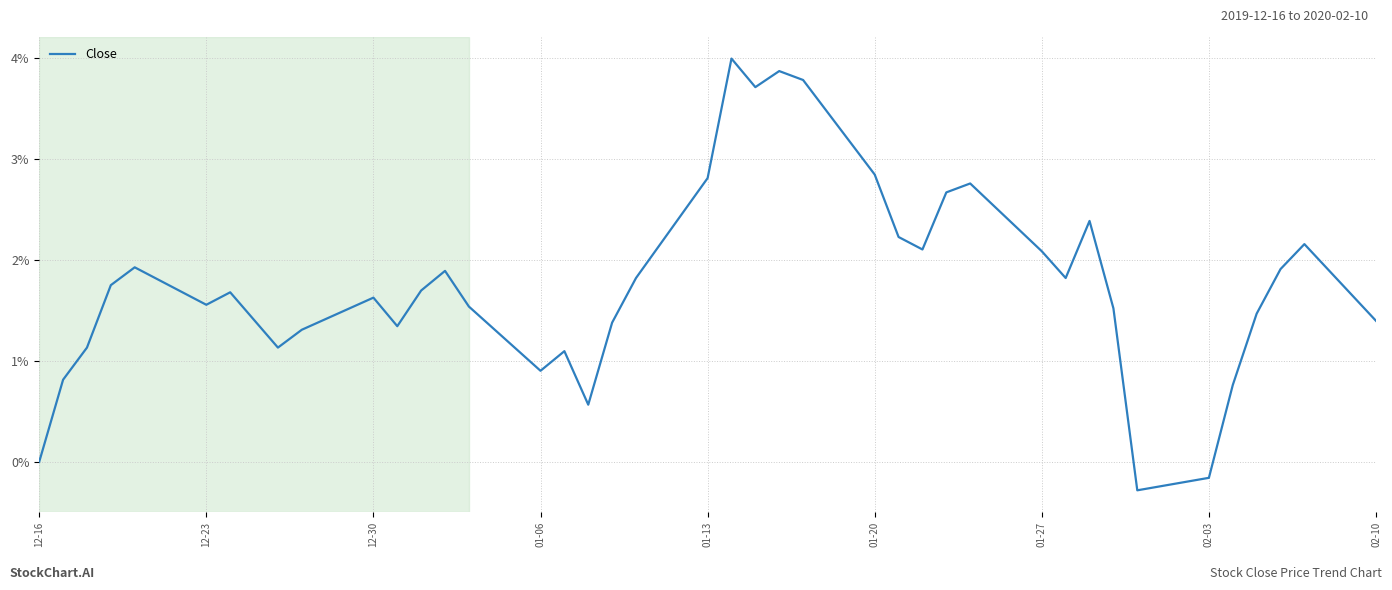

What is the maximum value shown in the chart?

4.0